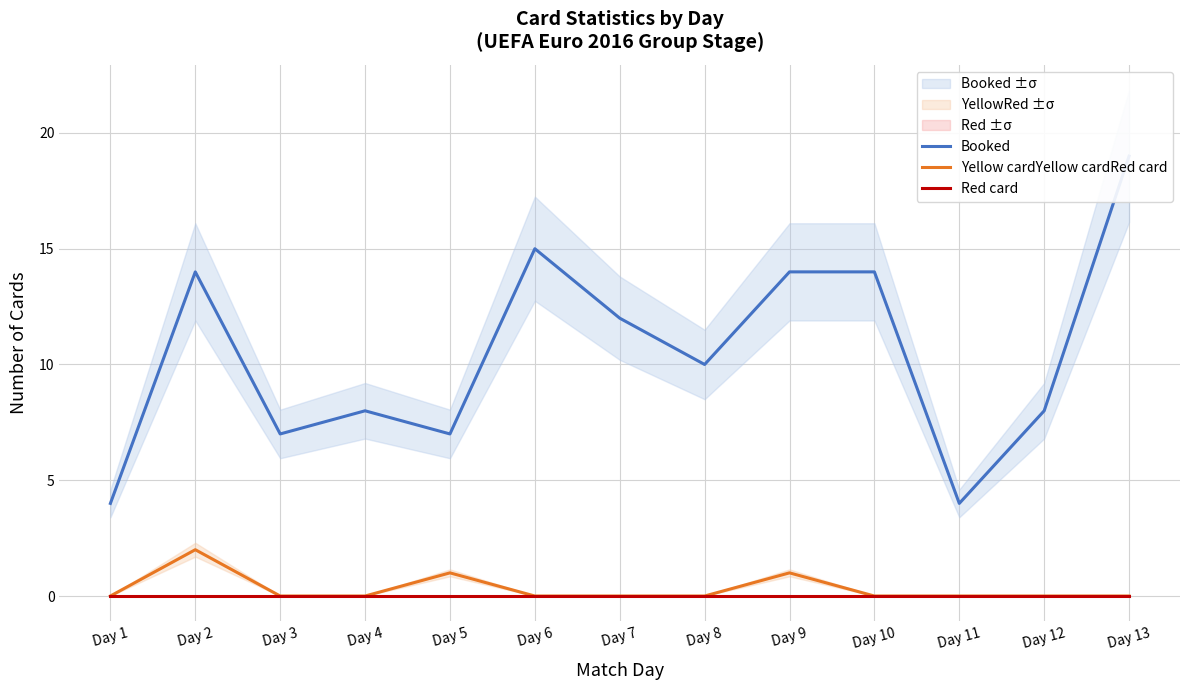

At which label does Booked first exceed 10?

Day 2